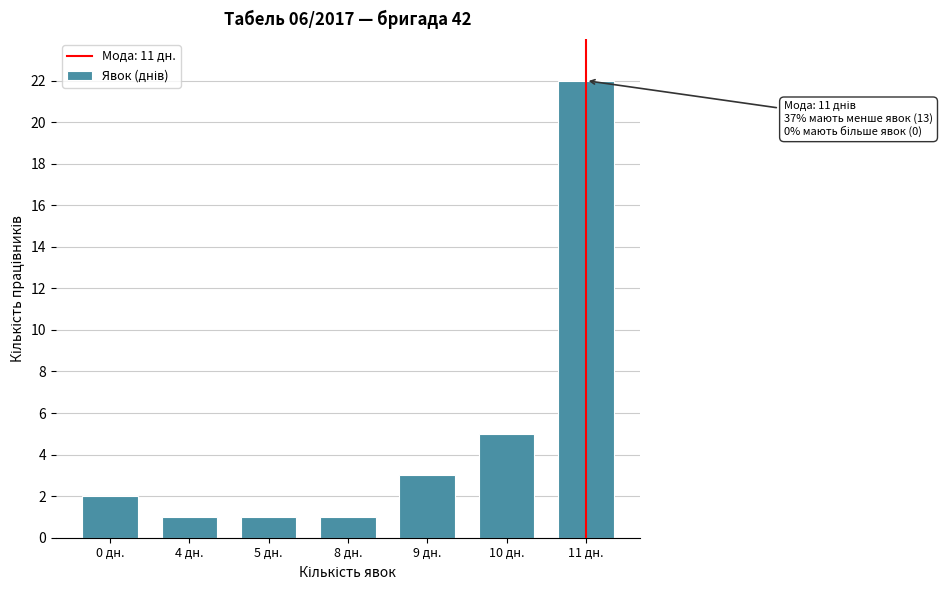

Reading left to right, list all the values displayed in this chart.

2	1	1	1	3	5	22